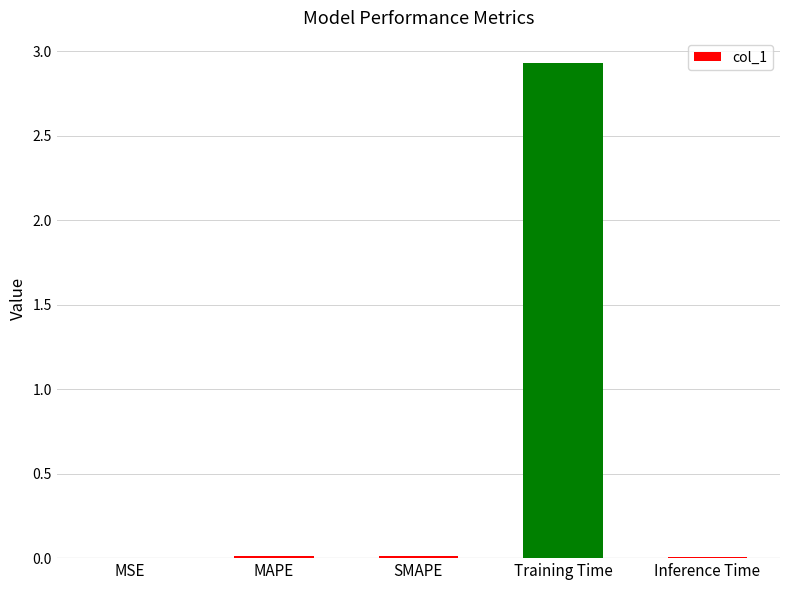

Does the chart contain stacked bars?

No